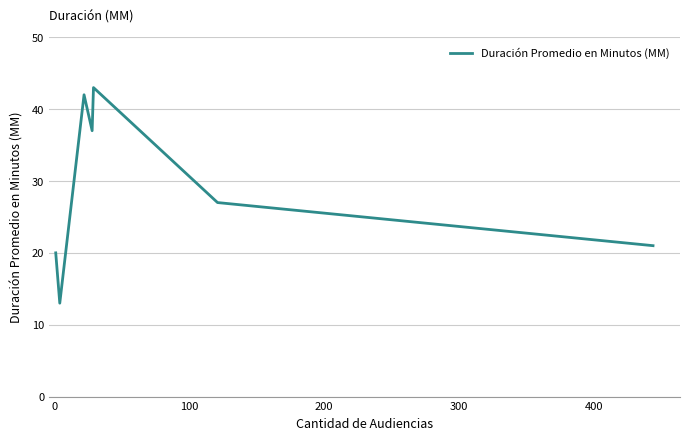

What is the minimum value shown in the chart?

13